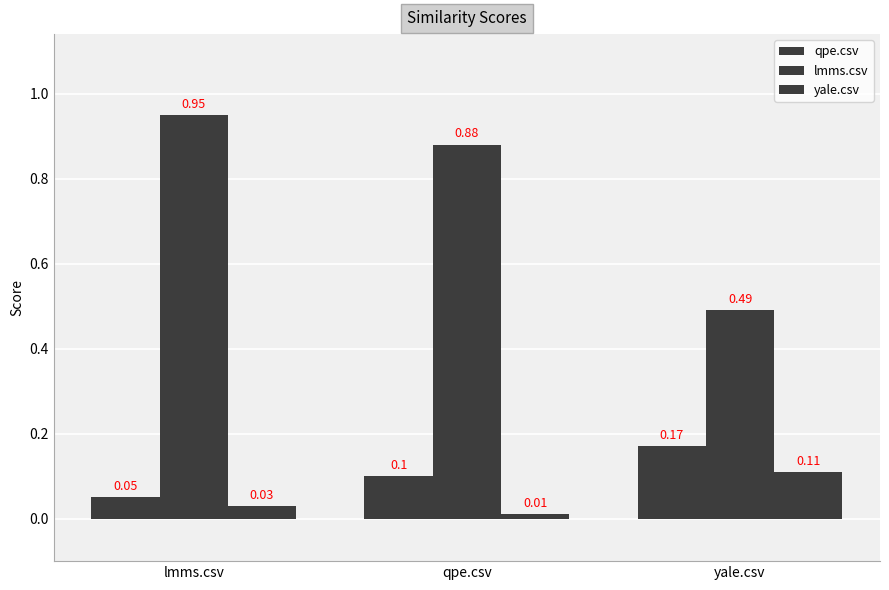

At which label is qpe.csv closest to 0?

lmms.csv